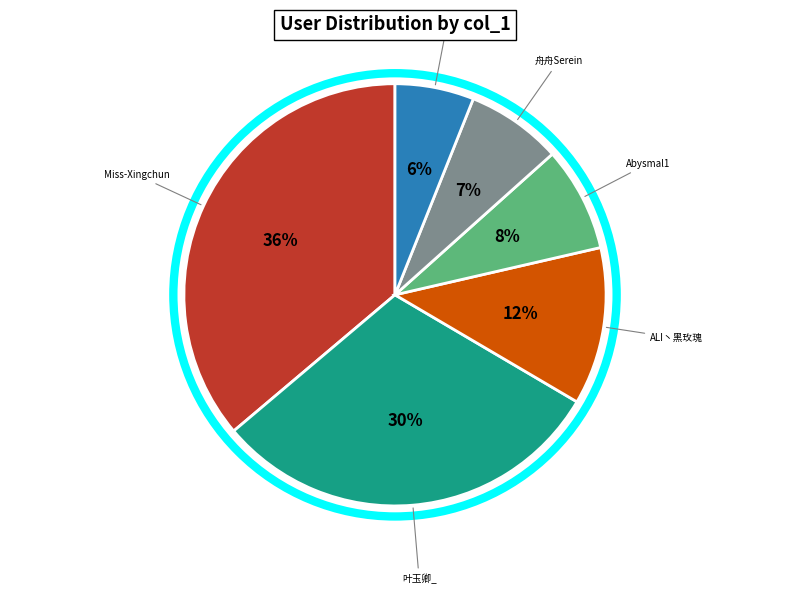

How many segments does this pie chart have?

6